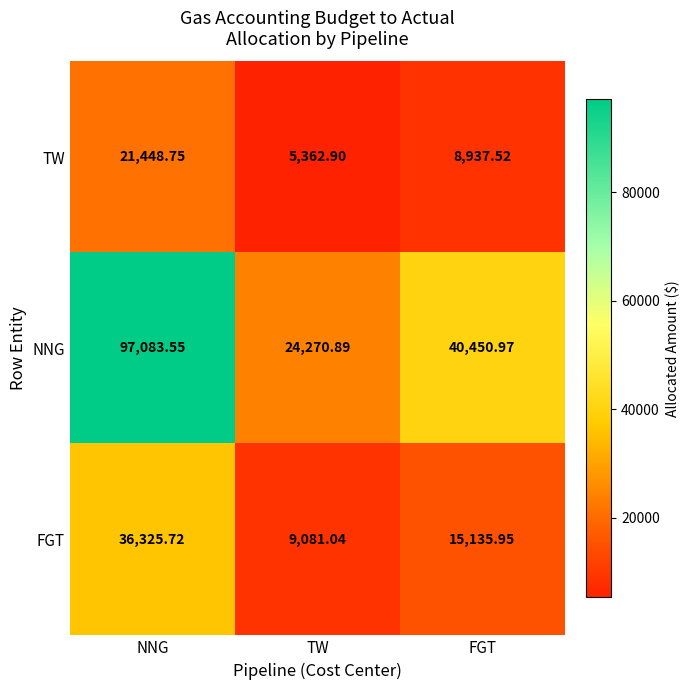

At which category does the chart reach its peak across all series?

NNG